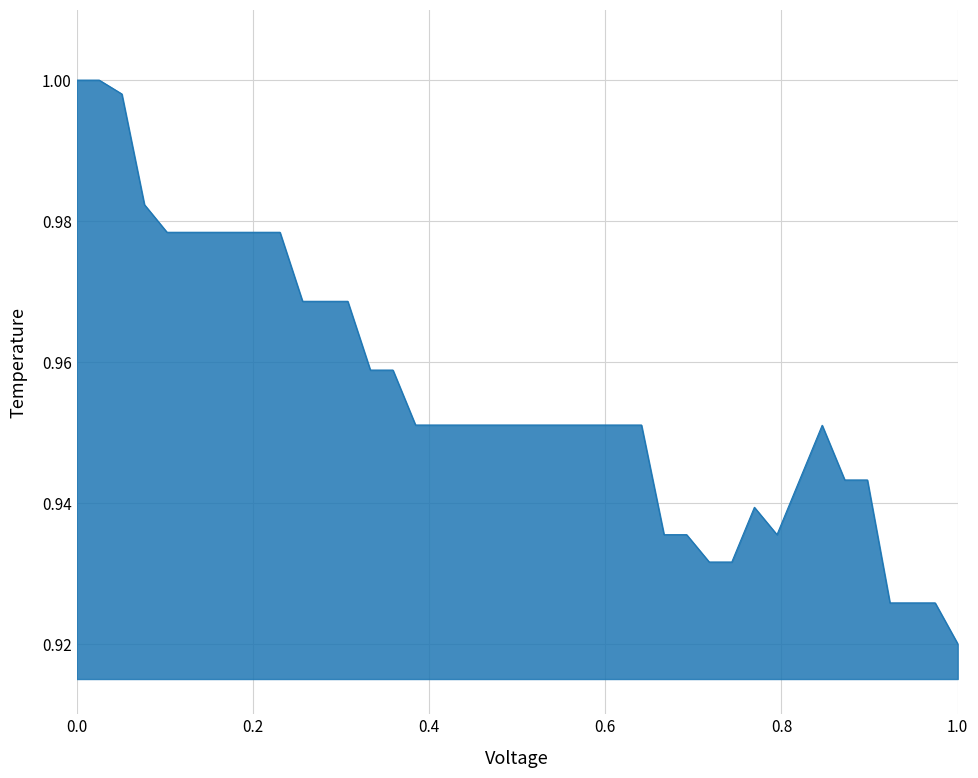

How many lines are shown in the chart?

1